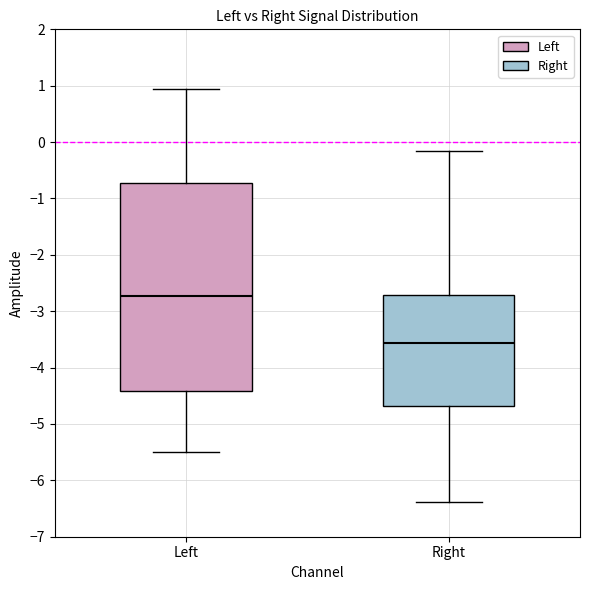

Comparing the boxes themselves (not the whiskers), which one is the tallest?

Left